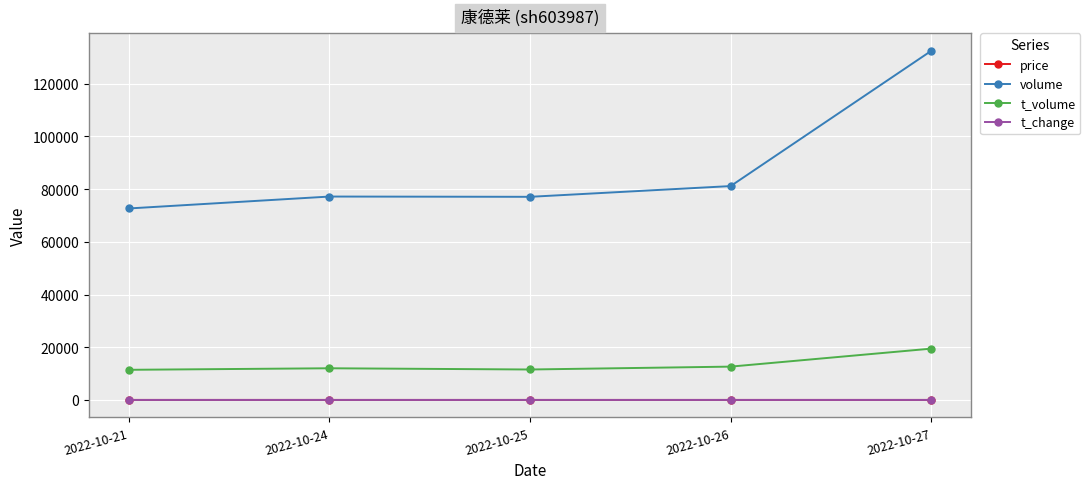

At which category does volume reach its first local valley?

2022-10-25